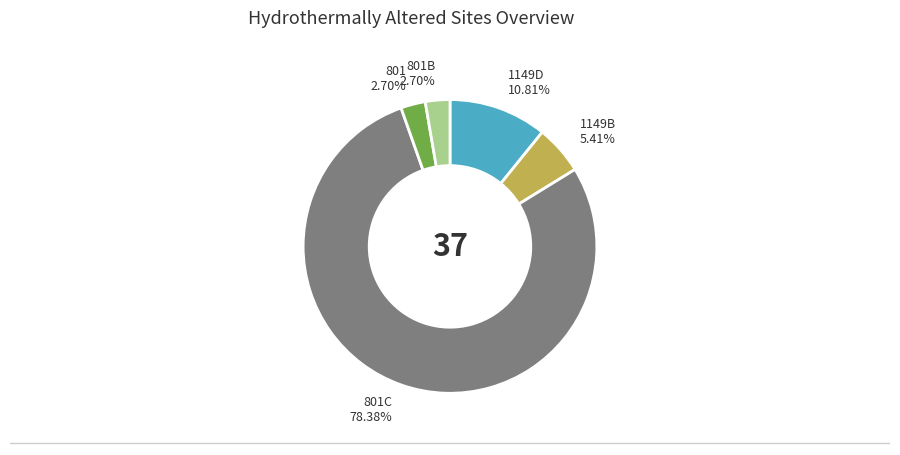

To the nearest percent, what is the difference between the largest and smallest slice percentages?

76%